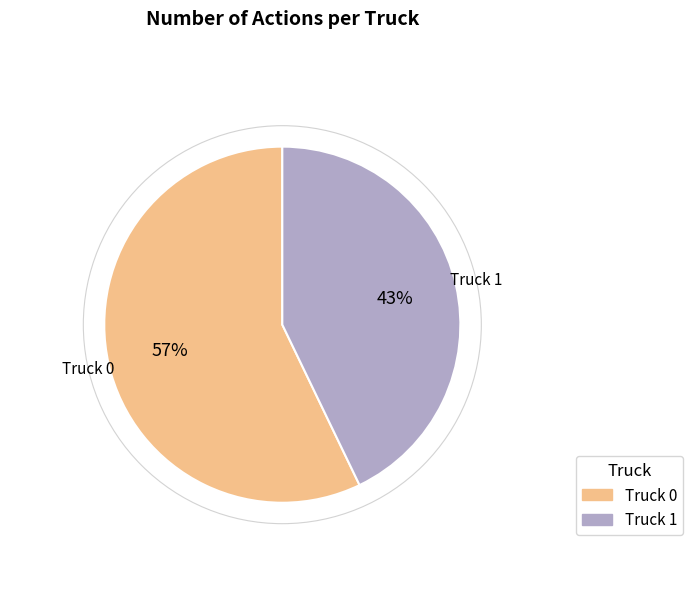

How many slices are in this pie chart?

2